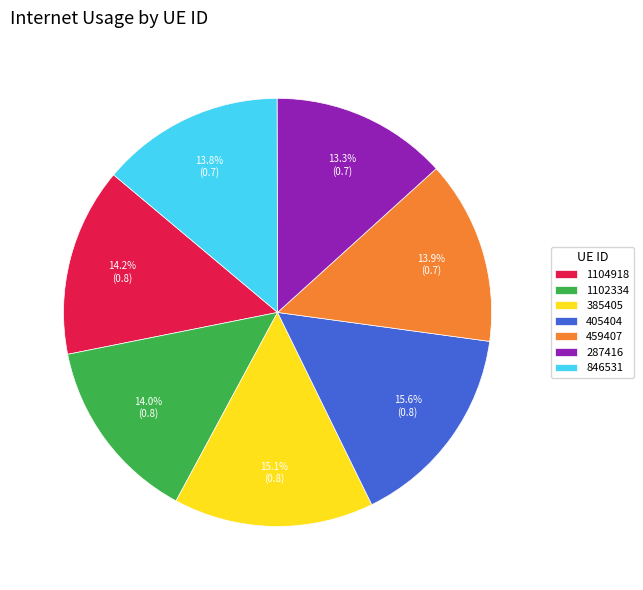

Which slice is the smallest?

287416